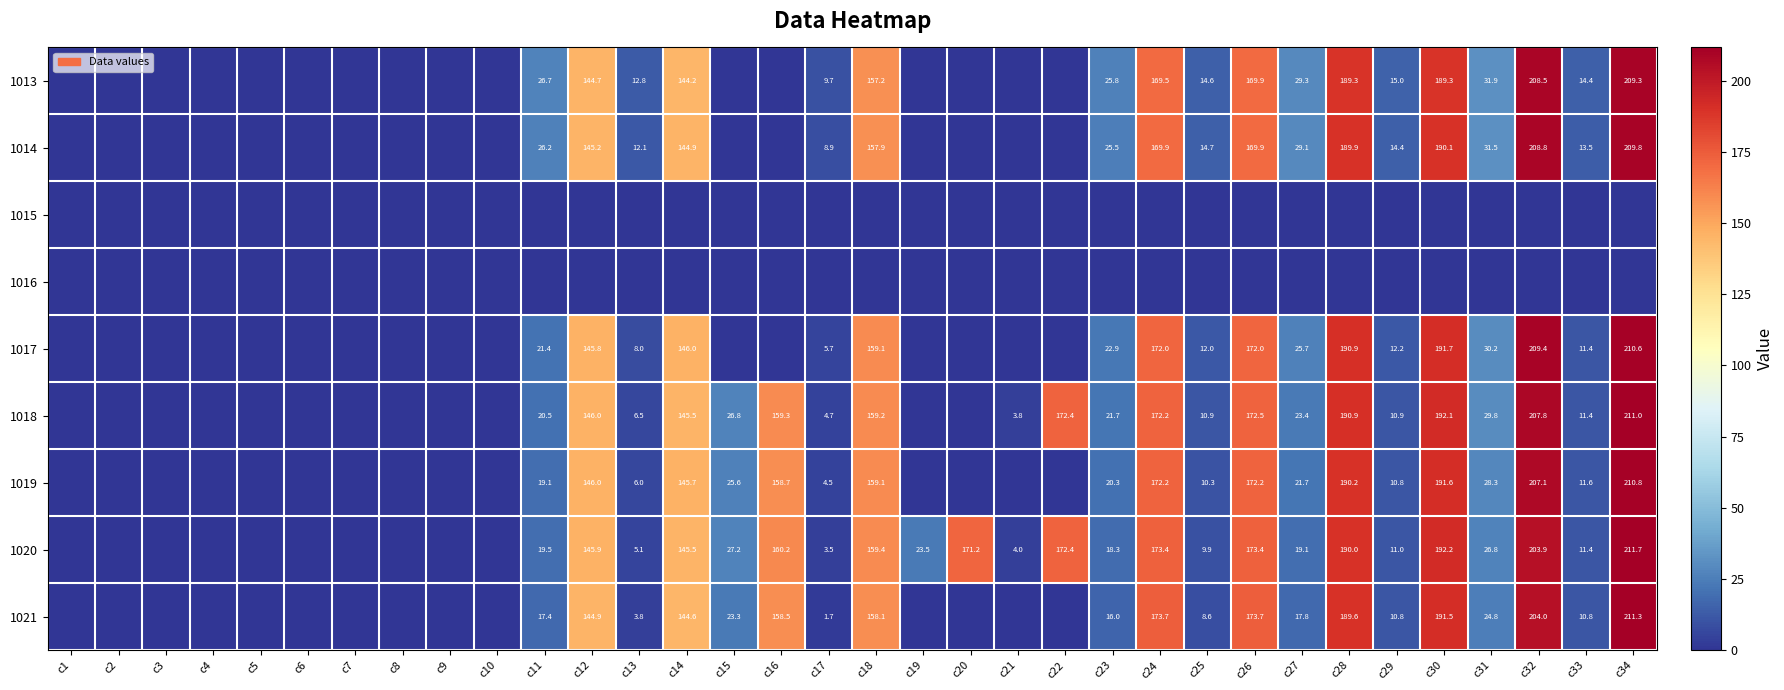

The 1020 series shows 173.4 at c26. True or false?

True